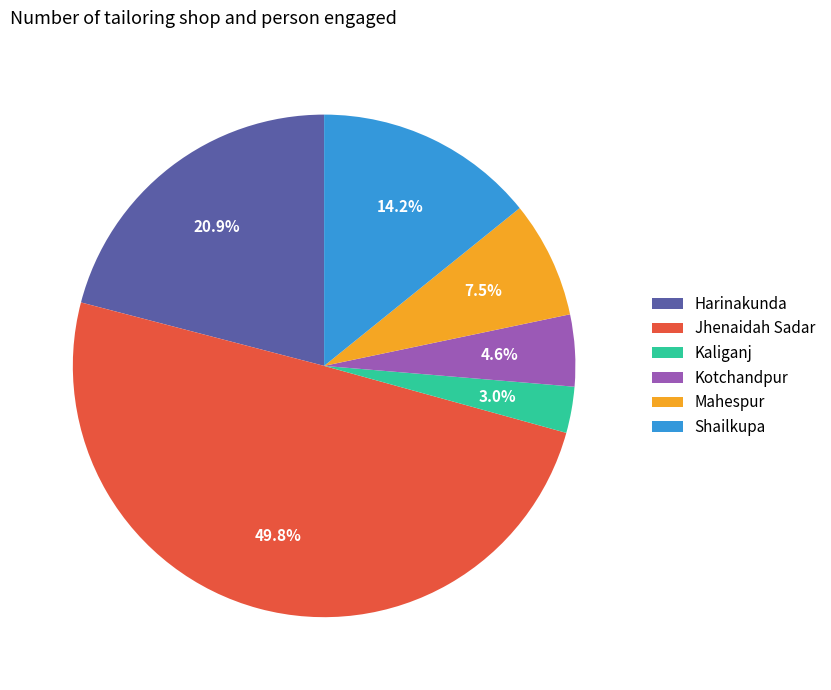

To the nearest percent, what percentage of the pie is Jhenaidah Sadar?

50%